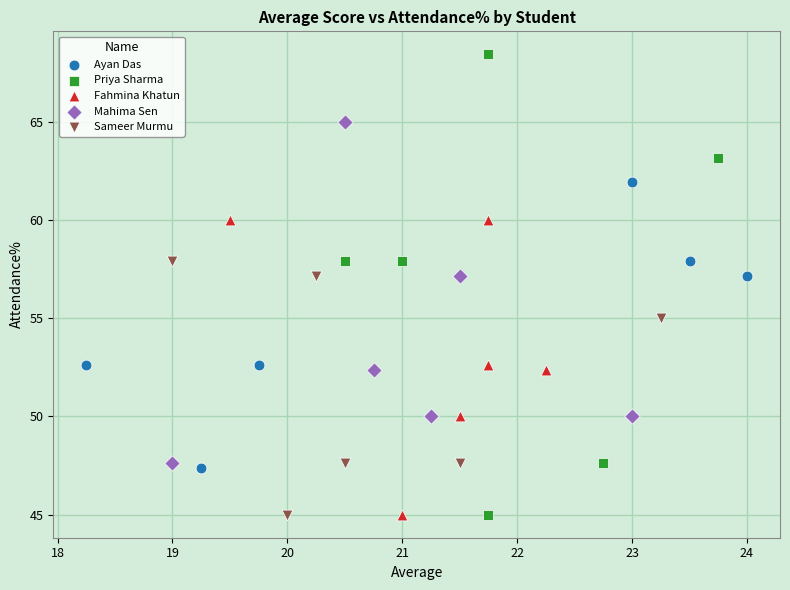

What are all the series names shown in the legend?

Ayan Das, Priya Sharma, Fahmina Khatun, Mahima Sen, Sameer Murmu